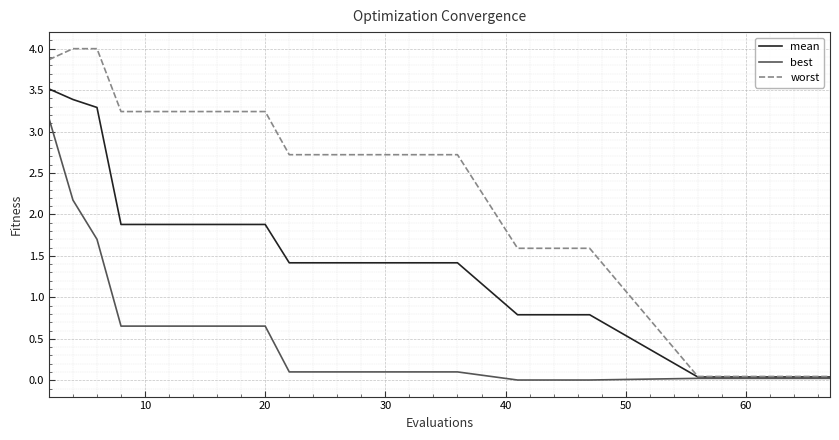

Does the chart have visible grid lines?

Yes